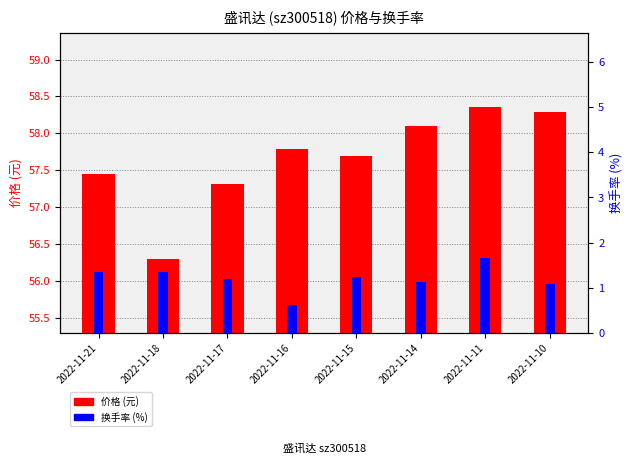

The value of 价格 (元) at 2022-11-17 is 18.7. True or false?

False